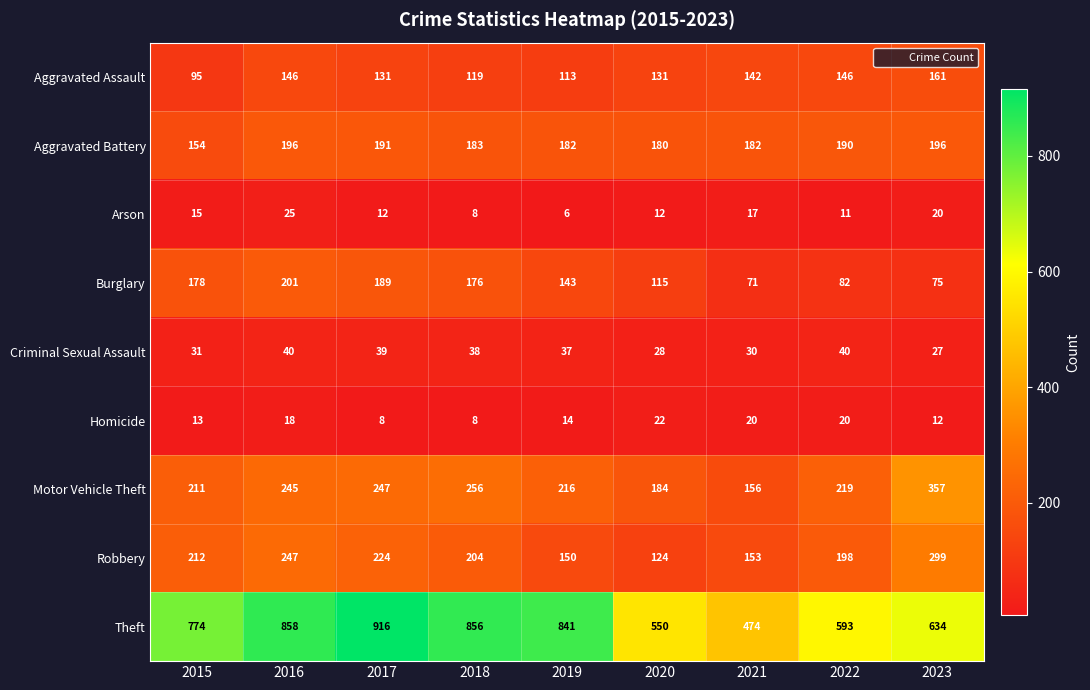

Which category has the lowest value across all series?

2019